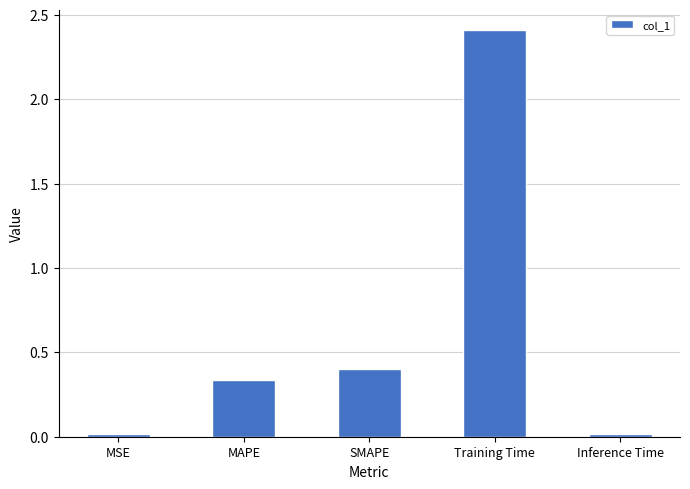

Does the chart contain any negative values?

No